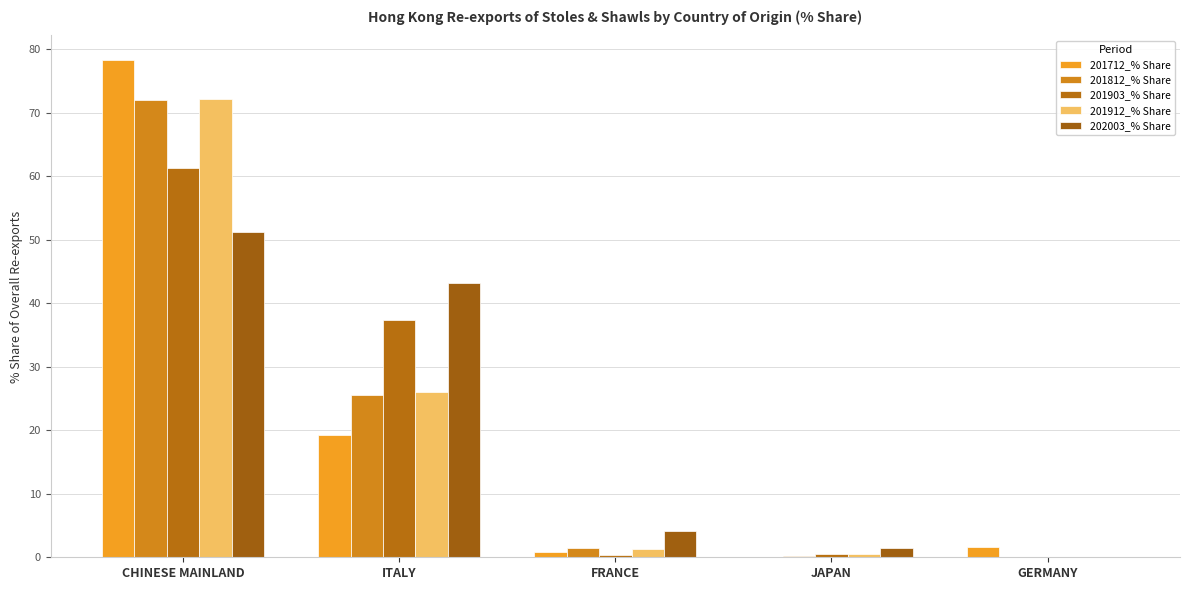

How many categories are shown in the chart?

5